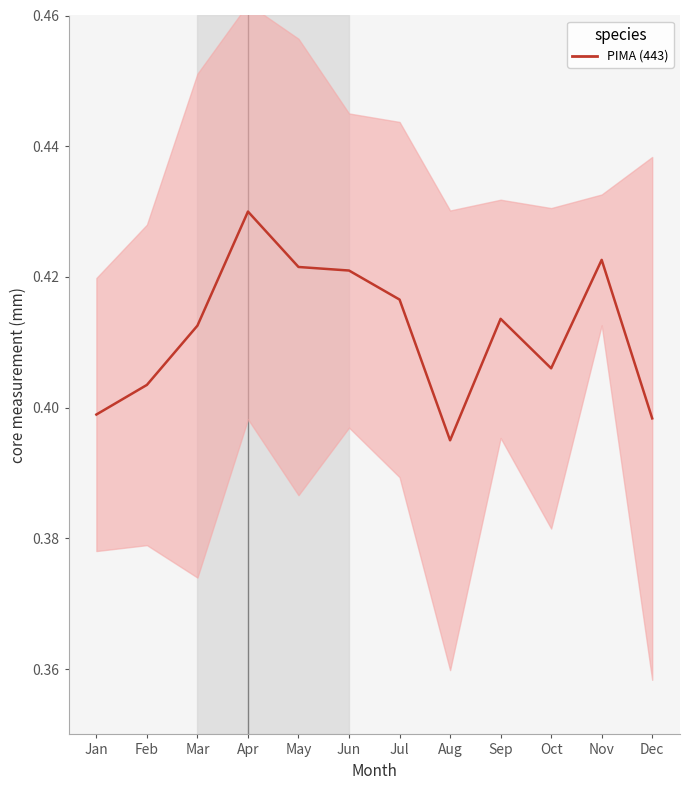

What is the smallest value displayed?

0.4